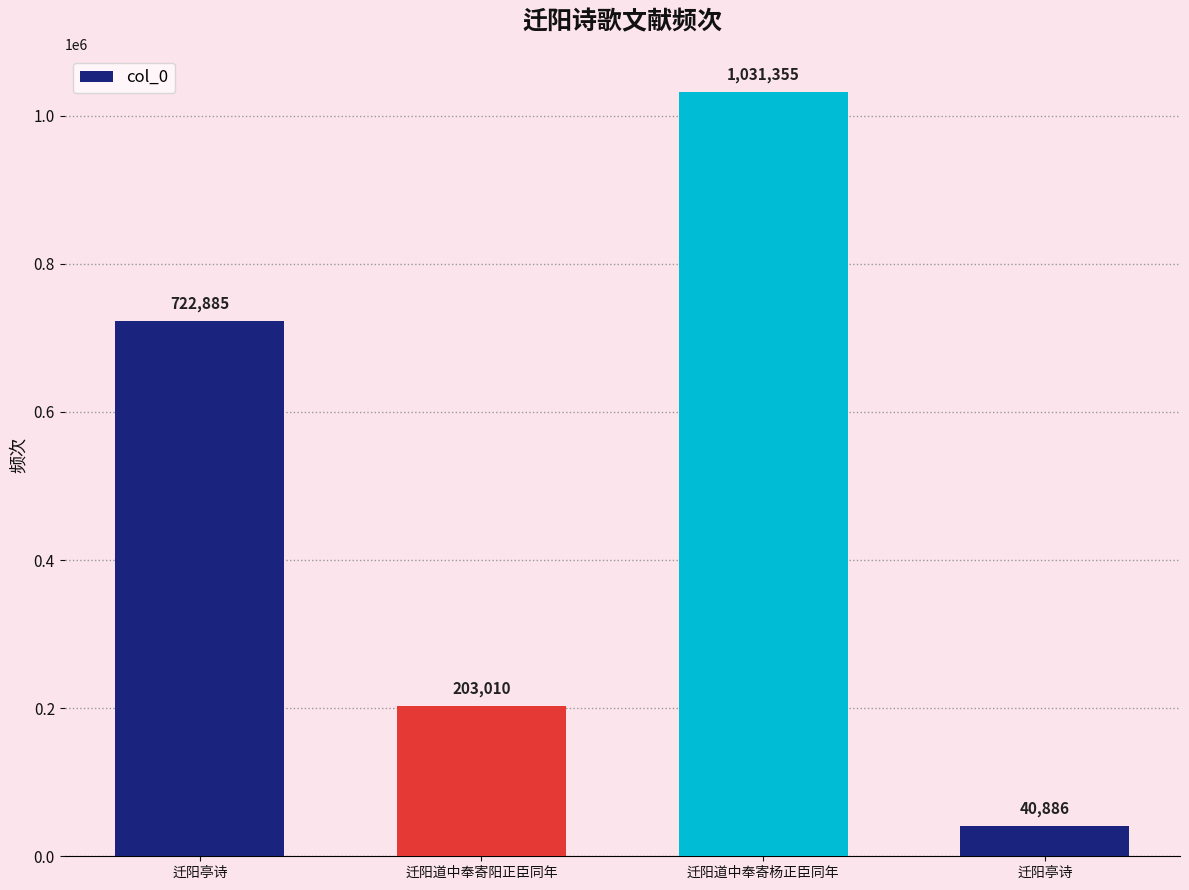

Are the bars horizontal?

No